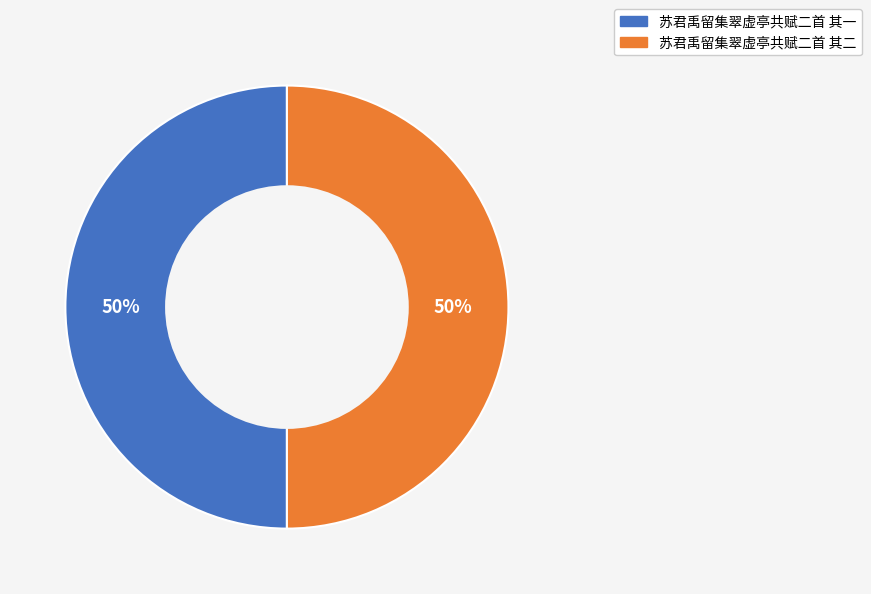

What is the ratio of the value at 苏君禹留集翠虚亭共赋二首 其二 to the value at 苏君禹留集翠虚亭共赋二首 其一?

1.0